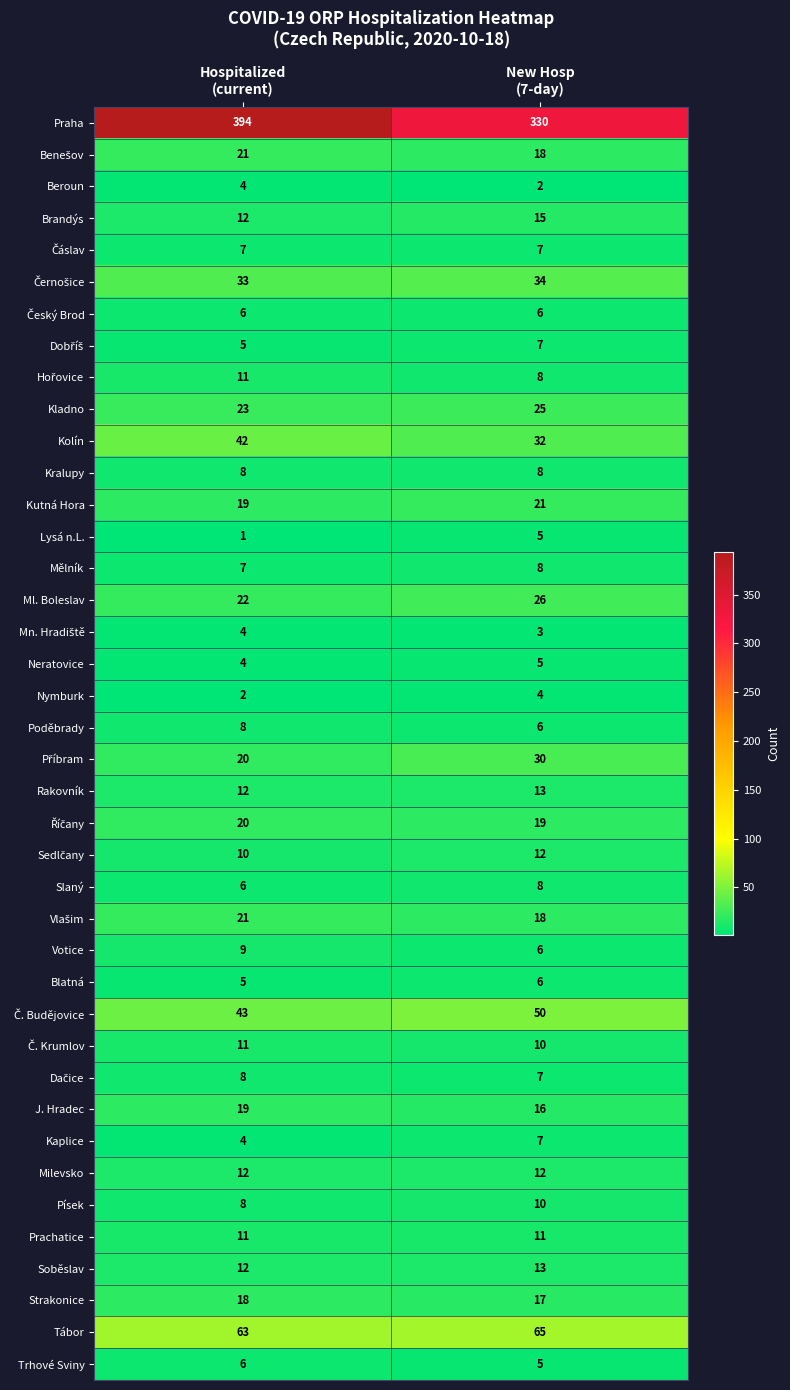

What is the difference between the maximum and minimum values in the Kolín series?

10